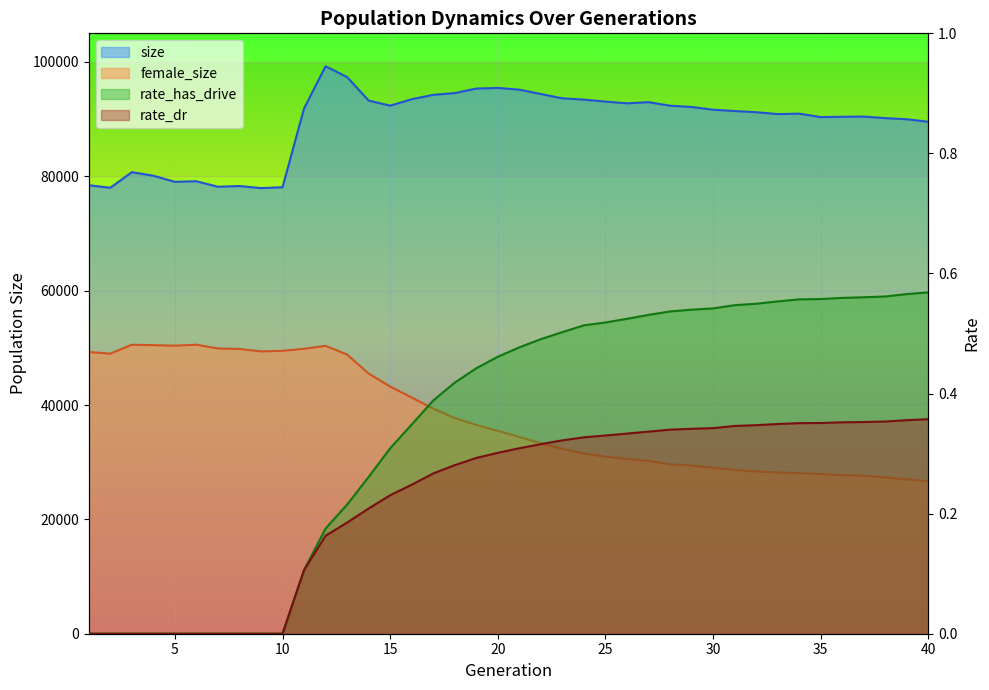

True or false: rate_has_drive and female_size cross at least once.

False